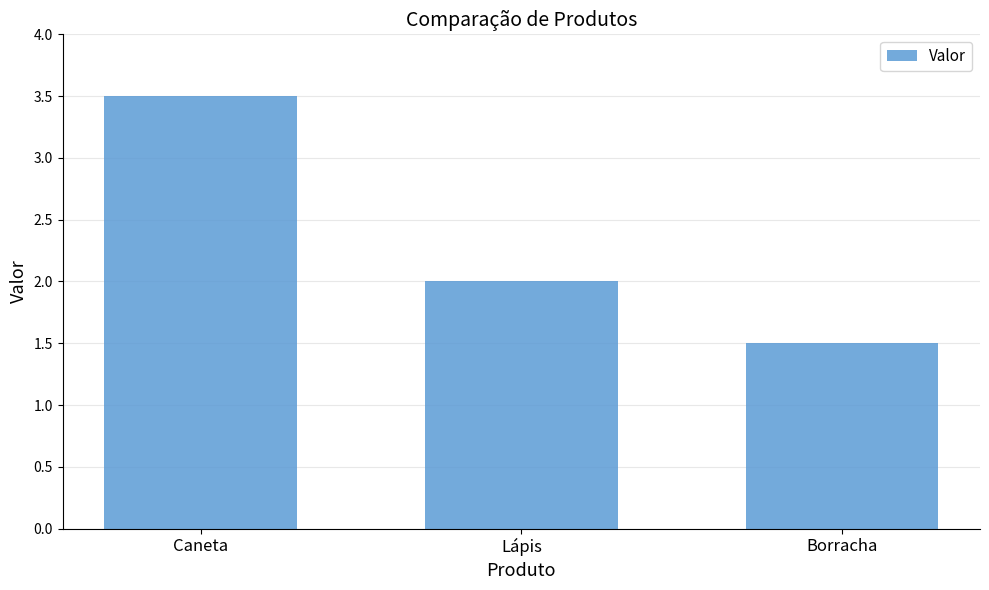

Reading left to right, list all the values displayed in this chart.

3.5	2.0	1.5